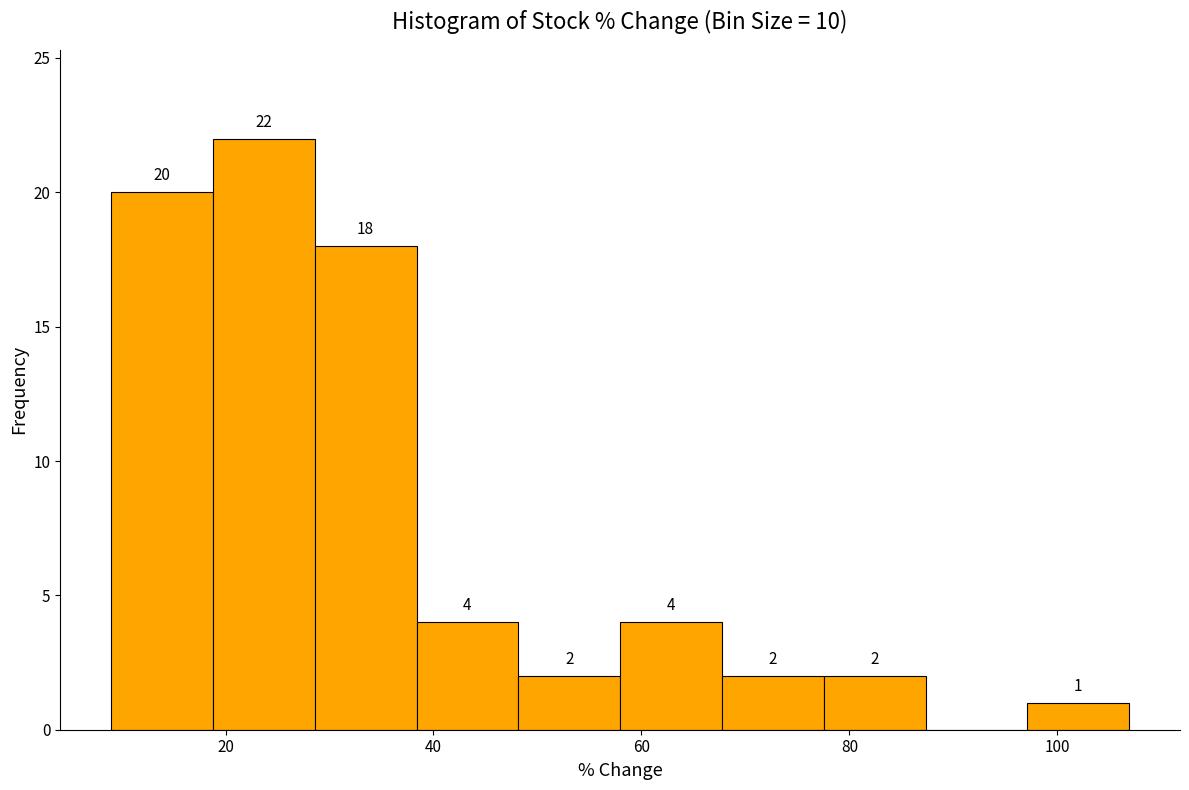

Over which range of the x-axis is the bar tallest?

18 to 28